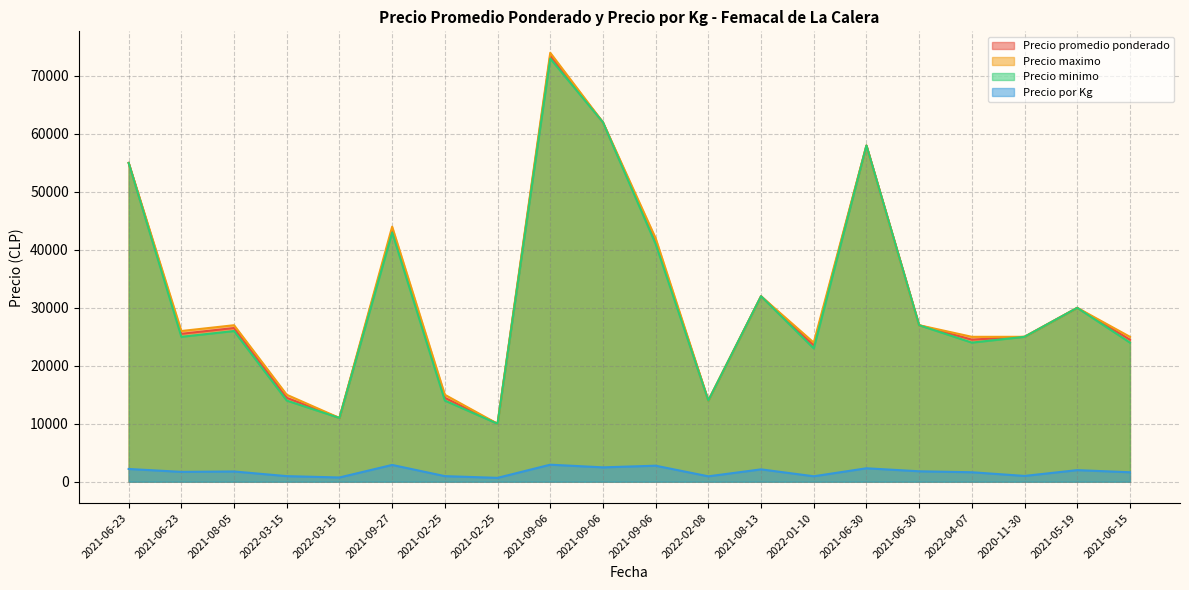

What is the sum of all Precio por Kg values?

34478